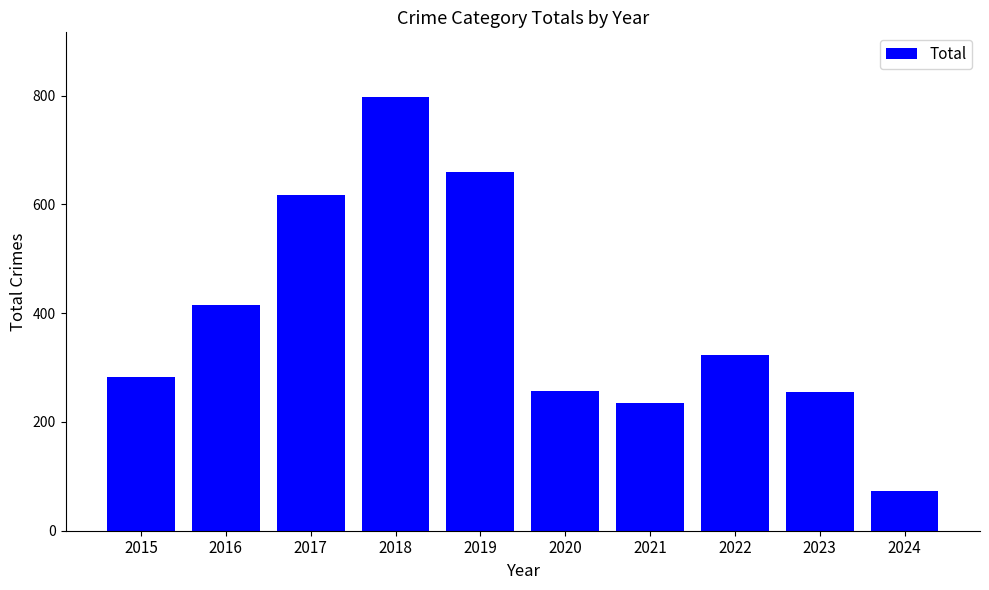

Which has a higher value, 2017 or 2018?

2018